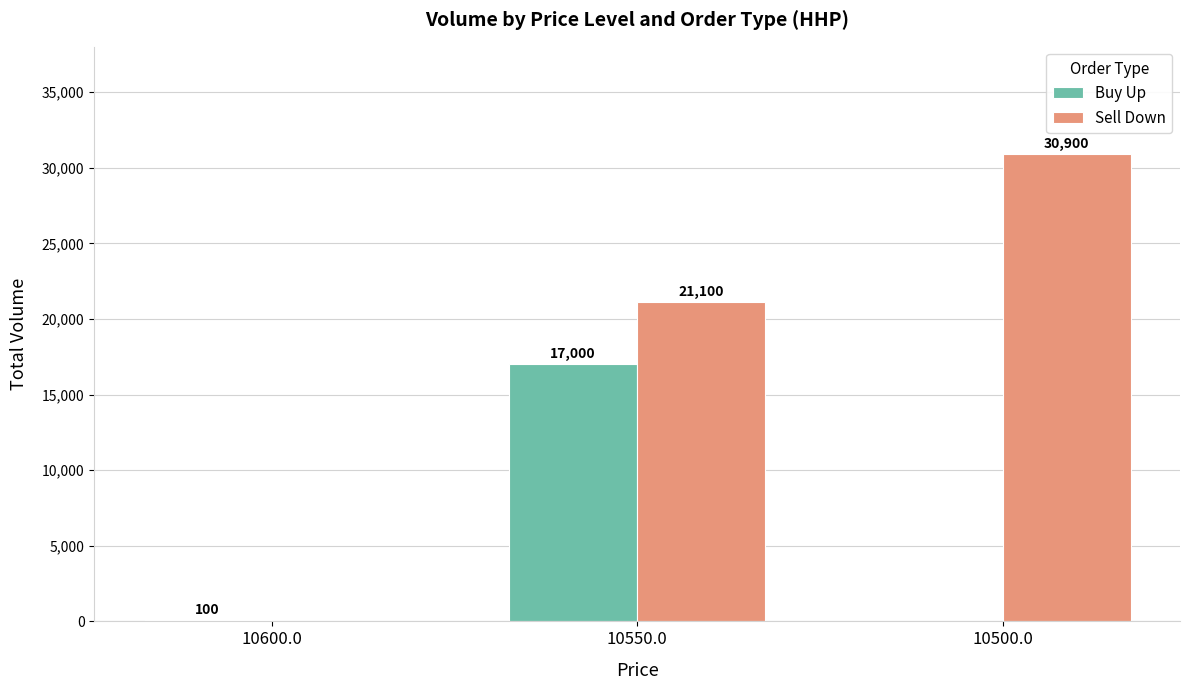

How many series are shown in this chart?

2